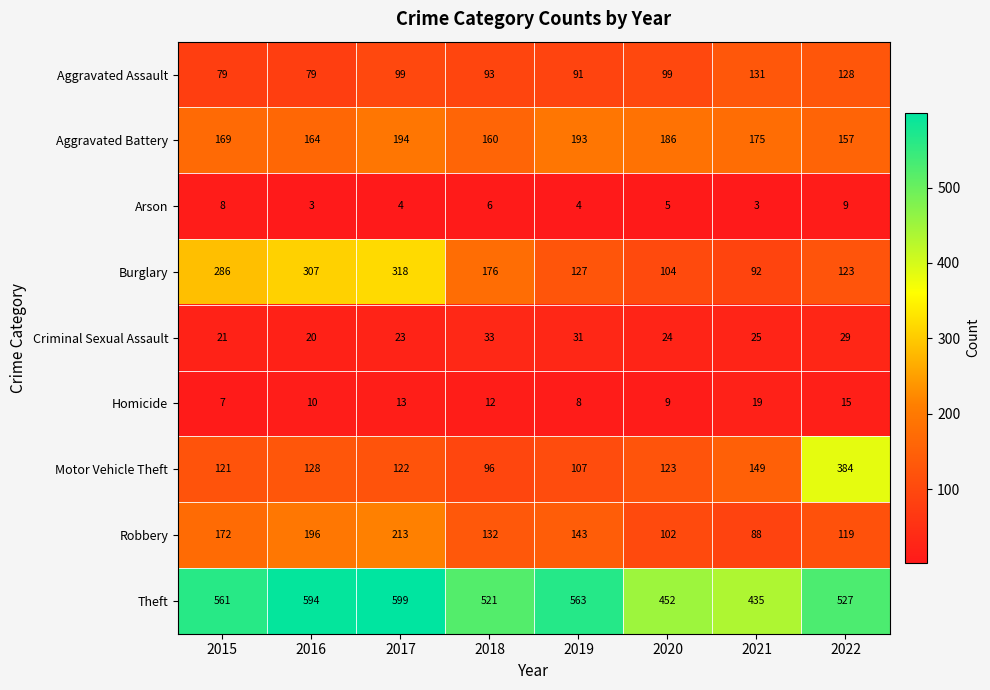

What is the sum of the Aggravated Assault values at 2015 and 2021?

210